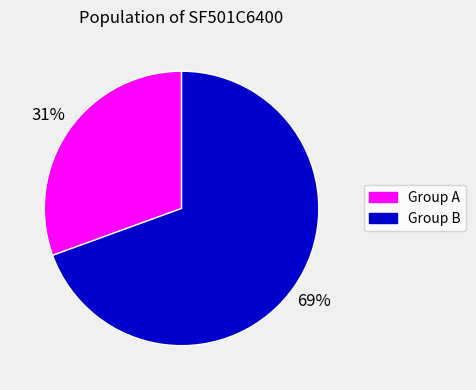

Does any single category account for the majority?

Yes